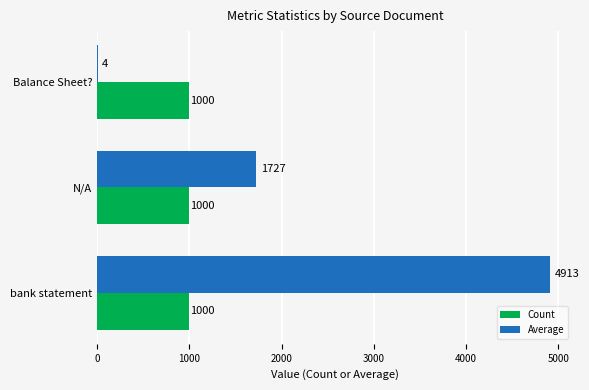

Which series has the largest total across all categories?

Average